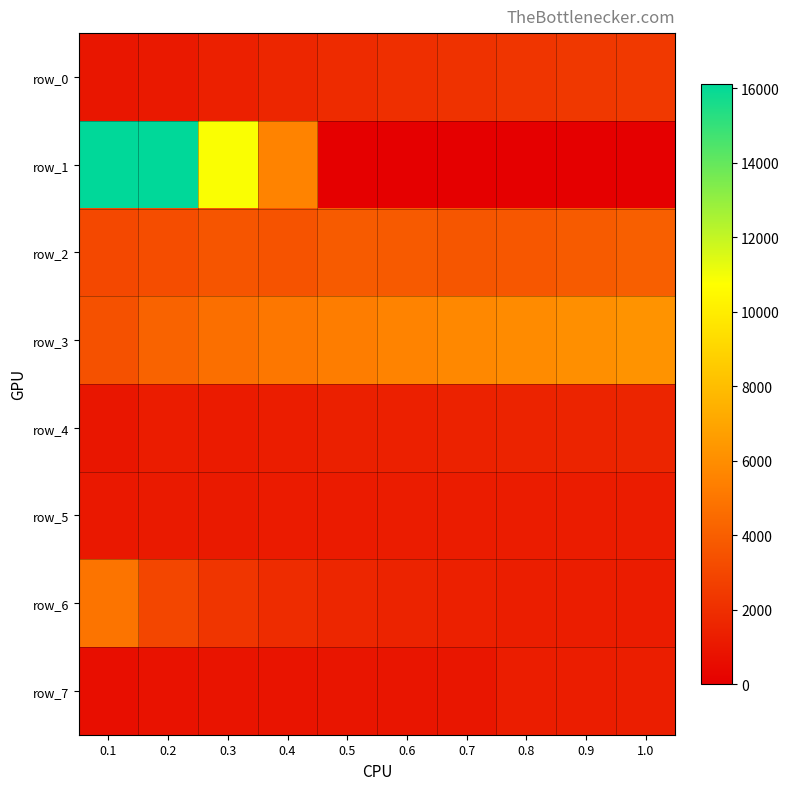

At which label does row_0 reach its minimum?

0.1